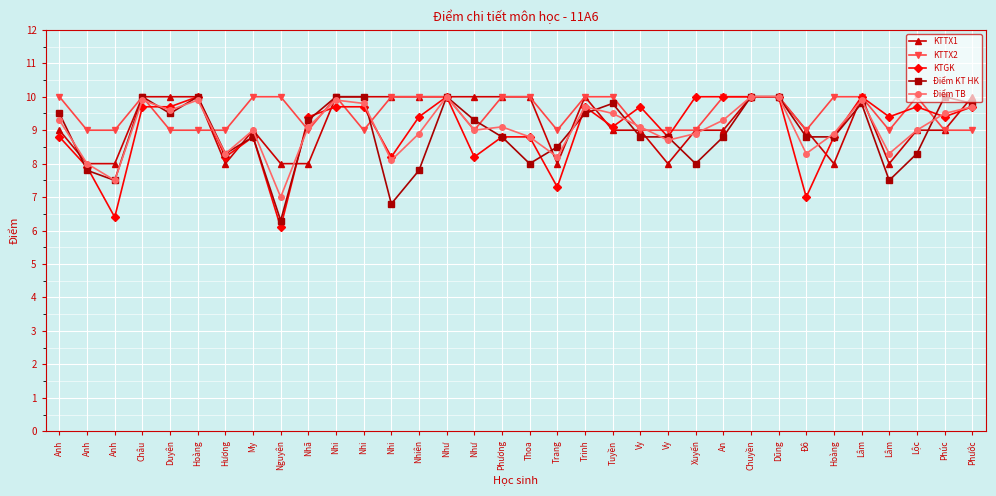

What is the minimum value shown in the chart?

6.1